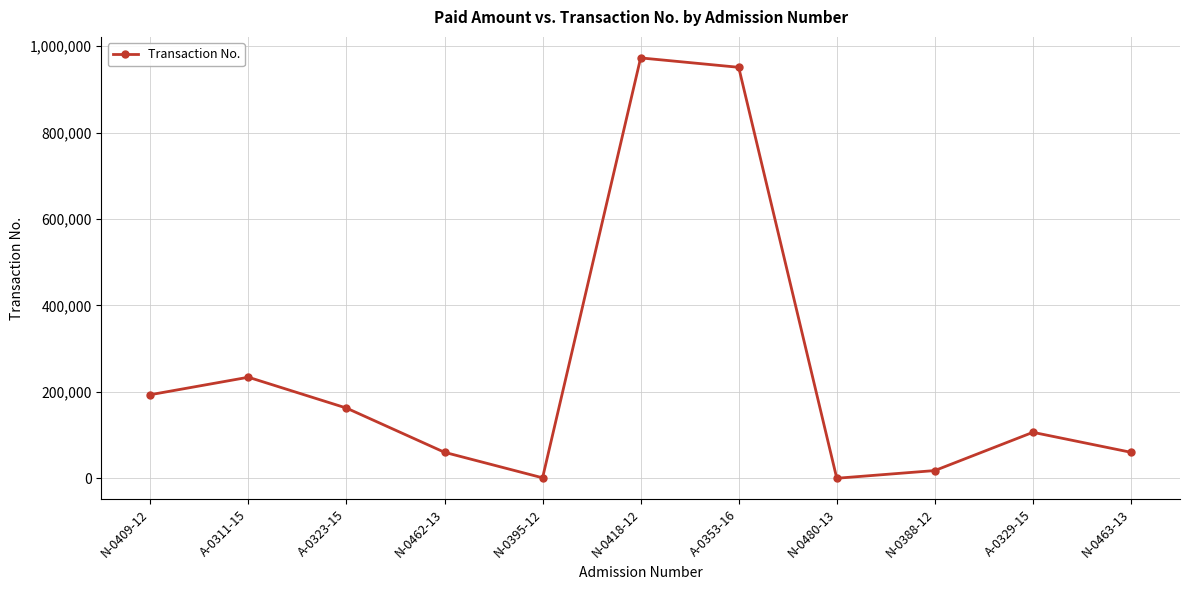

Between N-0418-12 and N-0388-12, which is larger?

N-0418-12